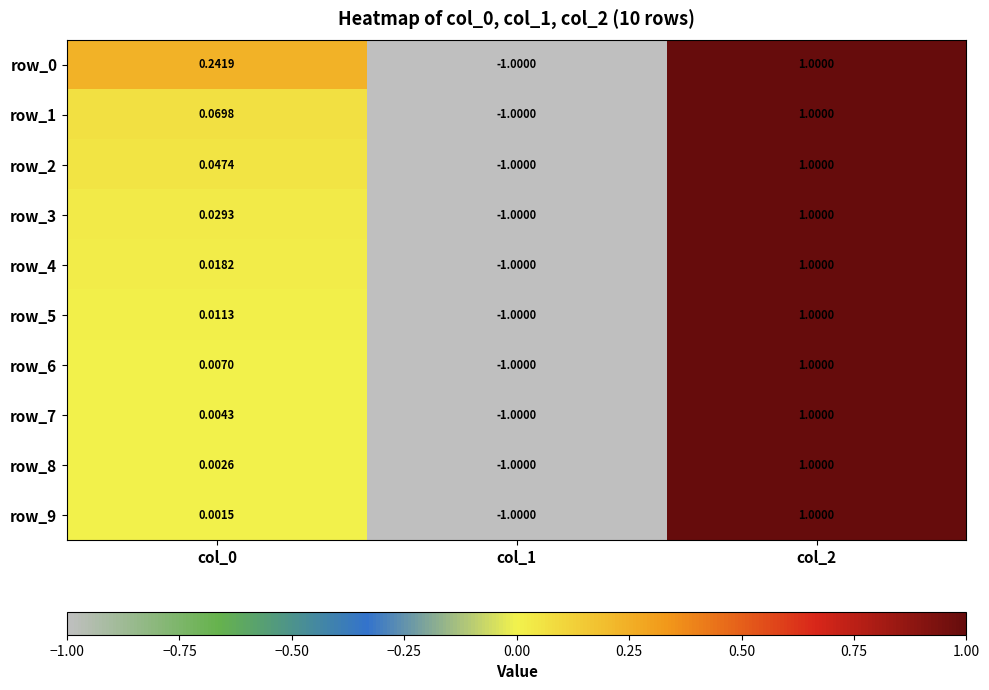

Is it true that row_3 equals 0.6 at col_2?

False